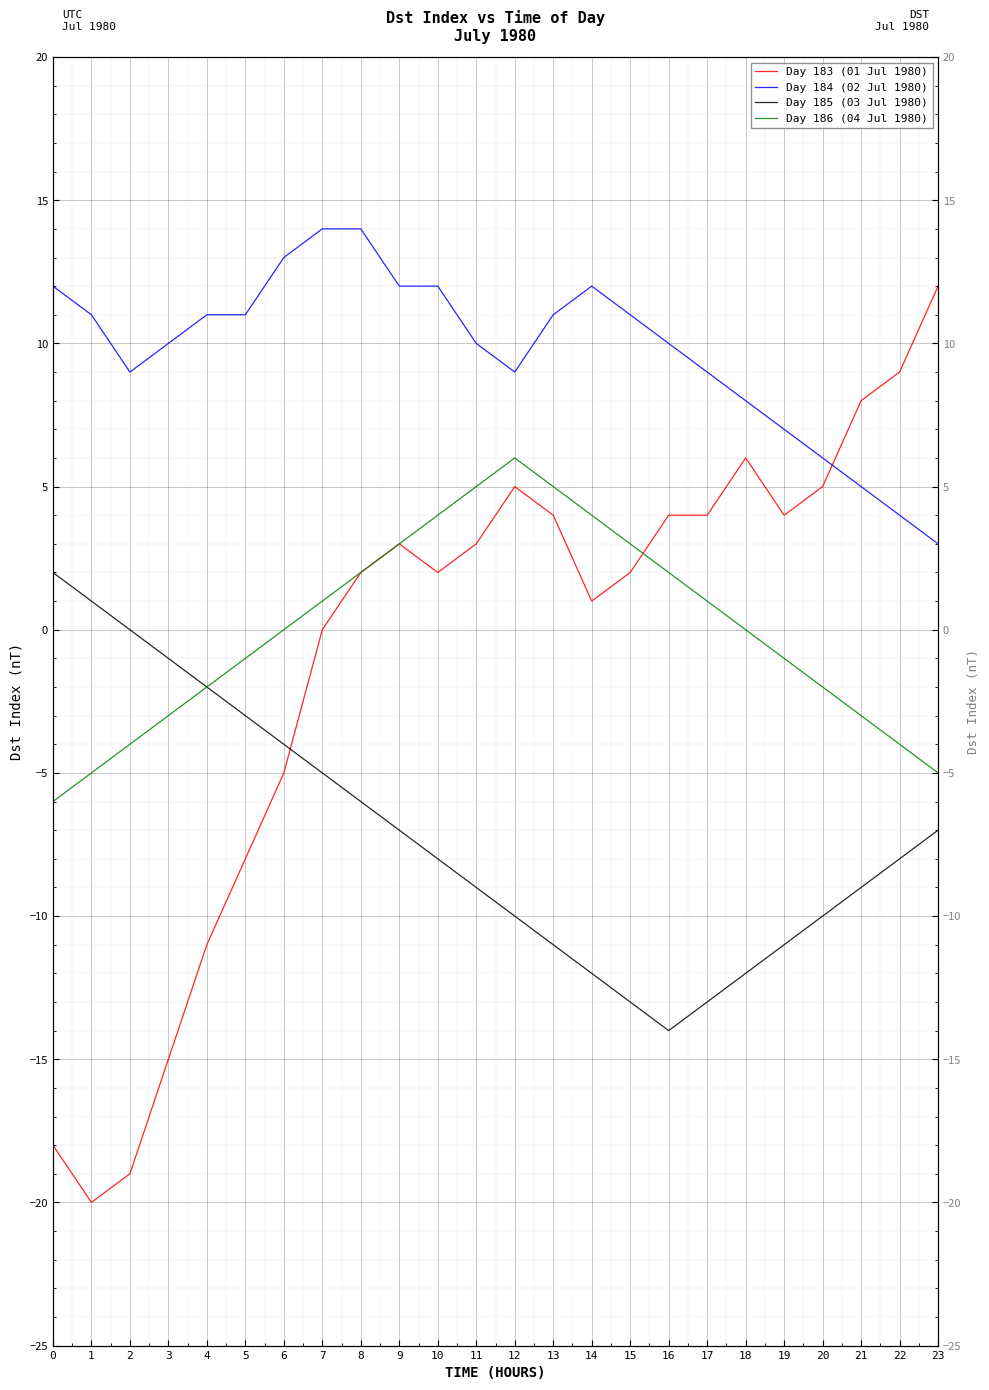

Reading left to right, what are all the values shown in this chart?

Day 183 (01 Jul 1980): 0=-18	1=-20	2=-19	3=-15	4=-11	5=-8	6=-5	7=0	8=2	9=3	10=2	11=3	12=5	13=4	14=1	15=2	16=4	17=4	18=6	19=4	20=5	21=8	22=9	23=12
Day 184 (02 Jul 1980): 0=12	1=11	2=9	3=10	4=11	5=11	6=13	7=14	8=14	9=12	10=12	11=10	12=9	13=11	14=12	15=11	16=10	17=9	18=8	19=7	20=6	21=5	22=4	23=3
Day 185 (03 Jul 1980): 0=2	1=1	2=0	3=-1	4=-2	5=-3	6=-4	7=-5	8=-6	9=-7	10=-8	11=-9	12=-10	13=-11	14=-12	15=-13	16=-14	17=-13	18=-12	19=-11	20=-10	21=-9	22=-8	23=-7
Day 186 (04 Jul 1980): 0=-6	1=-5	2=-4	3=-3	4=-2	5=-1	6=0	7=1	8=2	9=3	10=4	11=5	12=6	13=5	14=4	15=3	16=2	17=1	18=0	19=-1	20=-2	21=-3	22=-4	23=-5